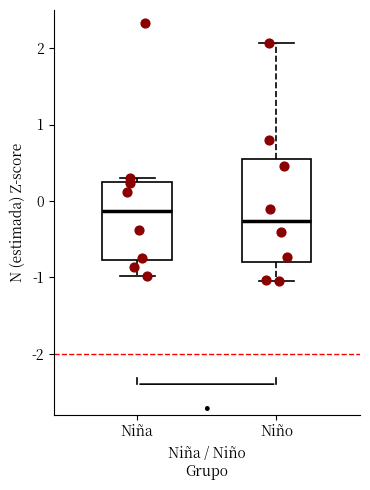

Where does the upper whisker of the box for Niño end on the y-axis? The values are not printed on the chart, so give them approximately, as read against the axis.

2.1